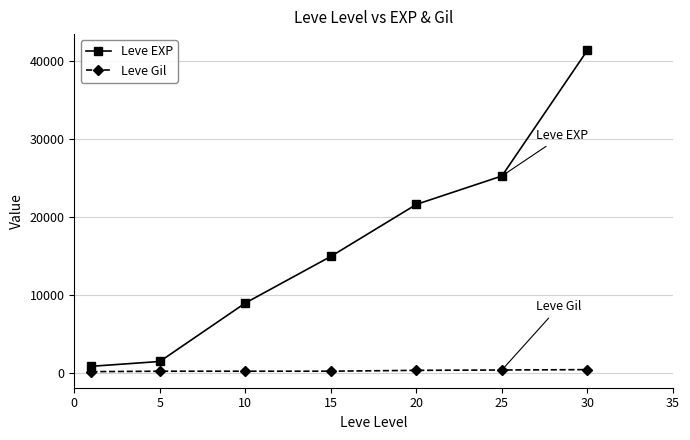

At how many categories does at least one series exceed 13691?

4